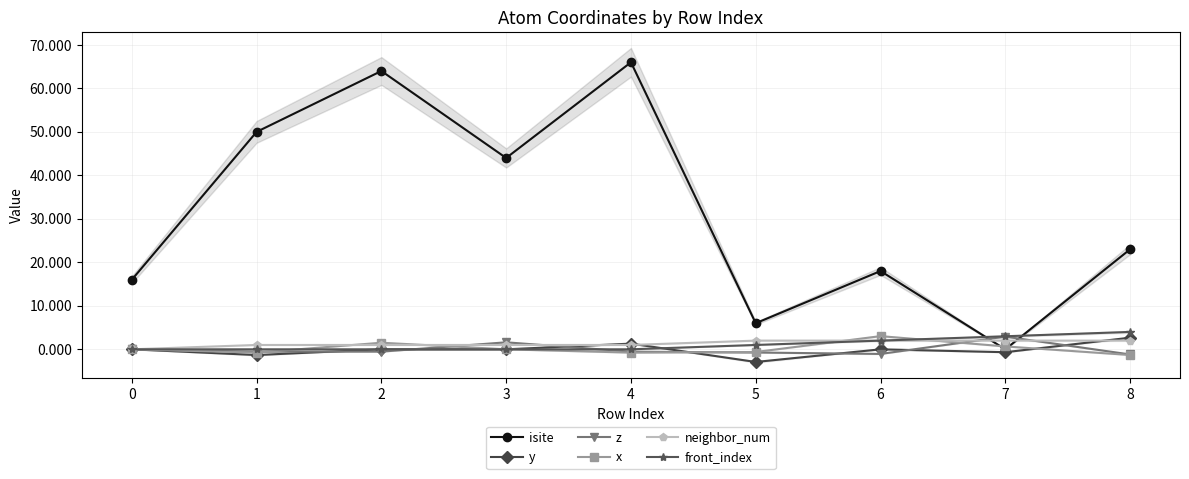

What are all the series names shown in the legend?

isite, y, z, x, neighbor_num, front_index